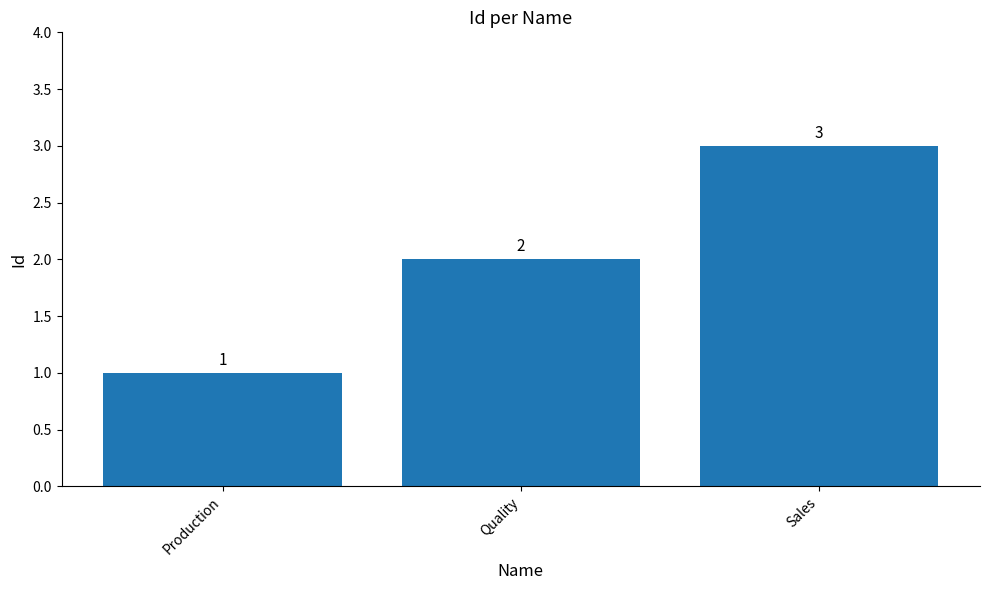

Rank the categories by value from lowest to highest.

Production, Quality, Sales